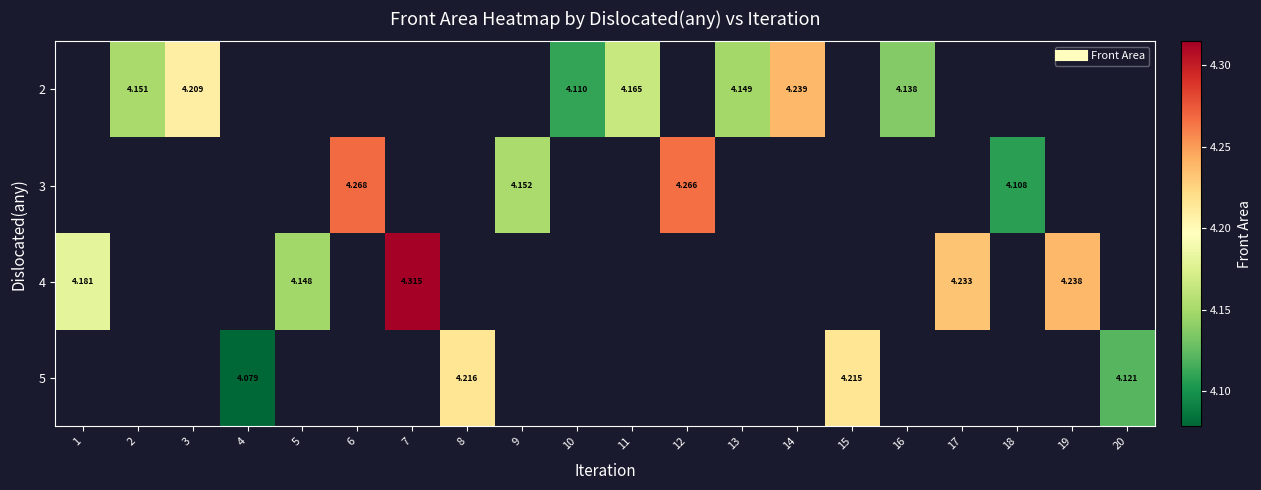

How many positive values does the 2 series have?

7